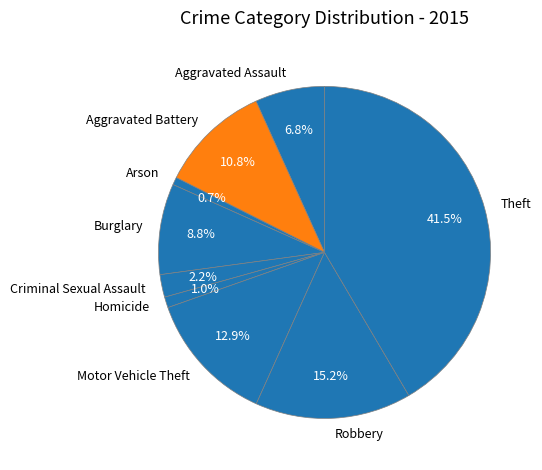

What percentage is NOT represented by Motor Vehicle Theft?

87.1%